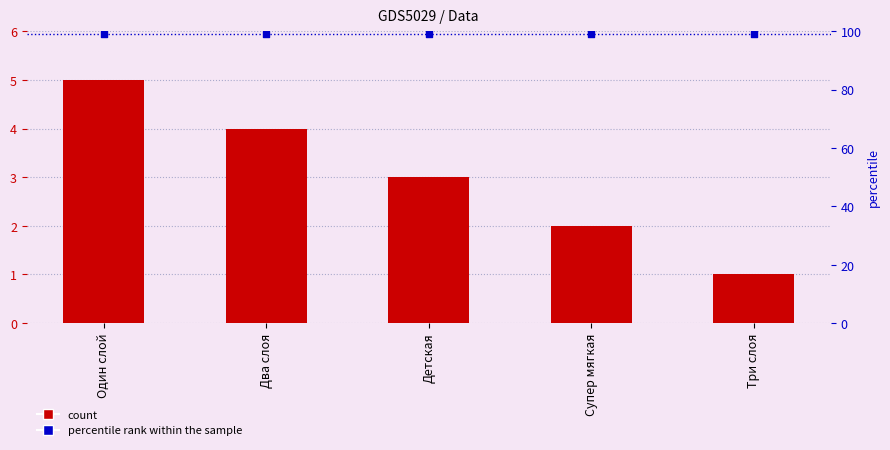

Which has a higher value, Супер мягкая or Два слоя?

Два слоя